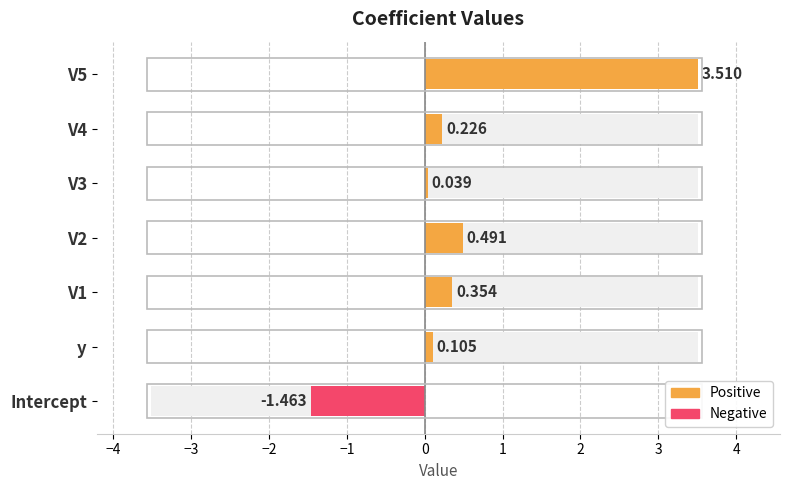

How many data points are less than 0?

1